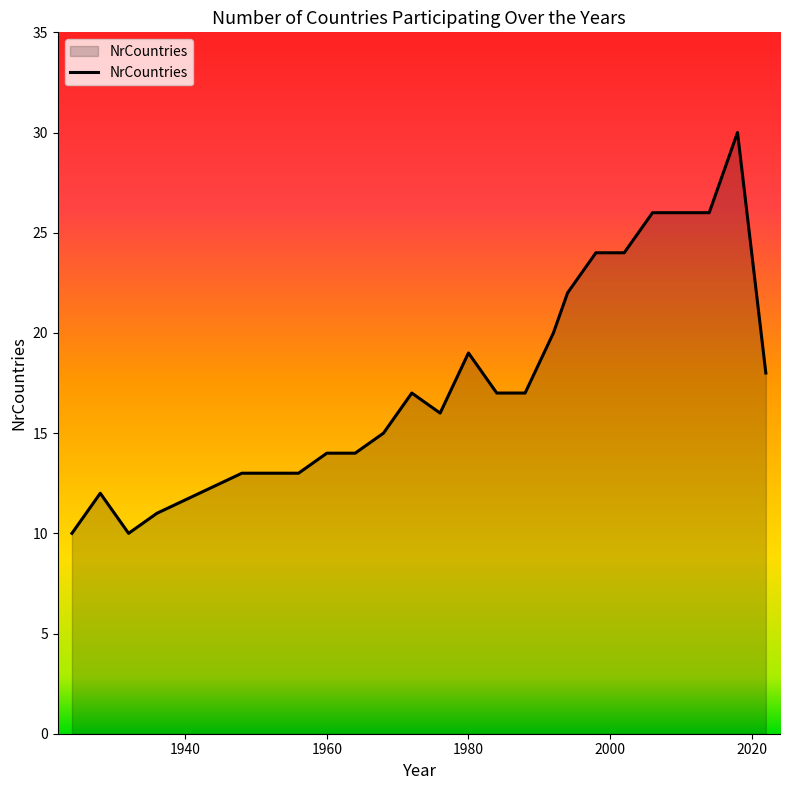

What is the difference between the maximum and minimum values?

20